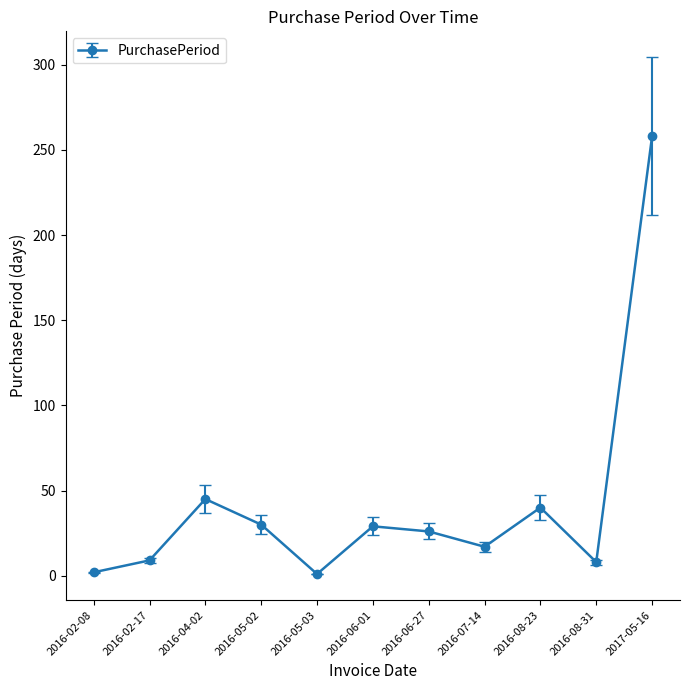

How many lines are shown in the chart?

1